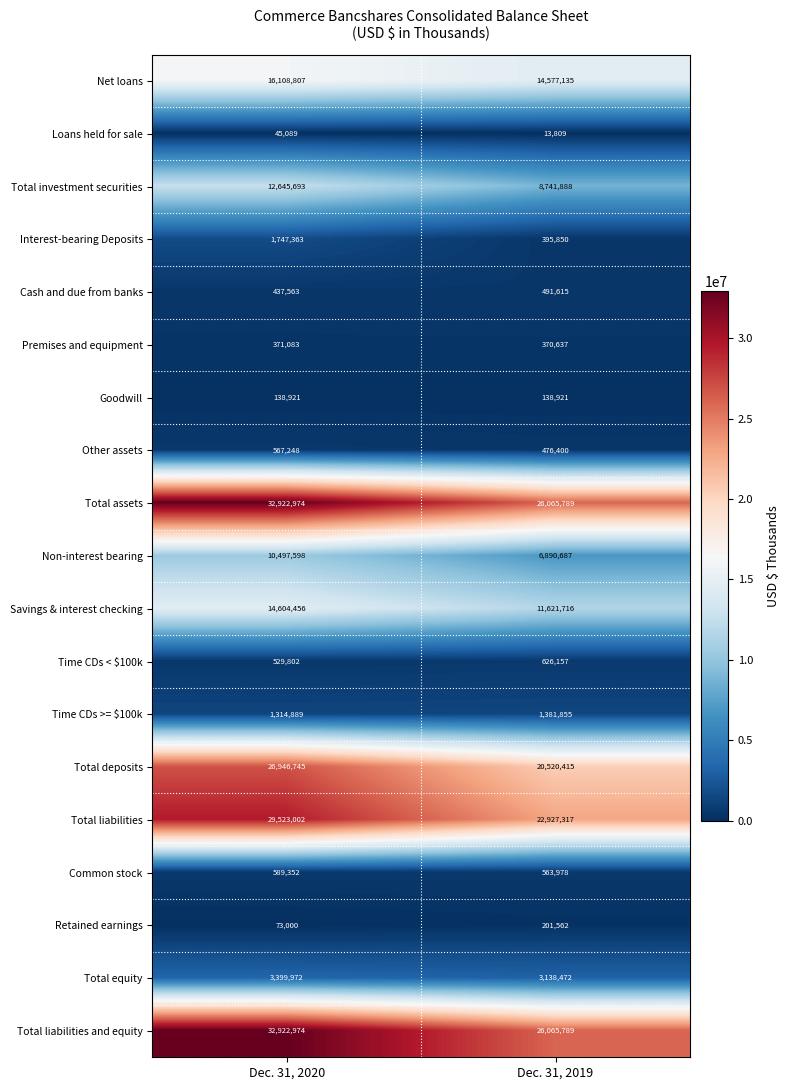

Which label corresponds to the largest value in the chart?

Dec. 31, 2020